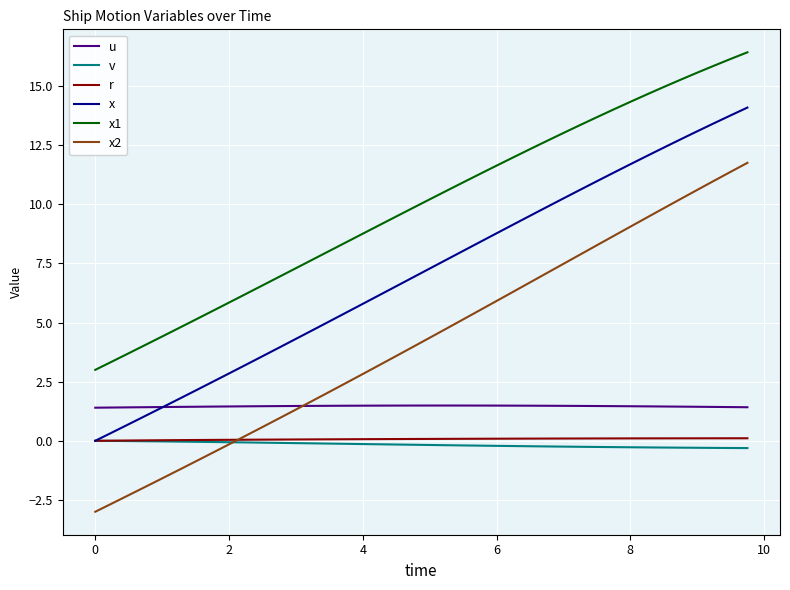

Which series has the largest total across all categories?

x1